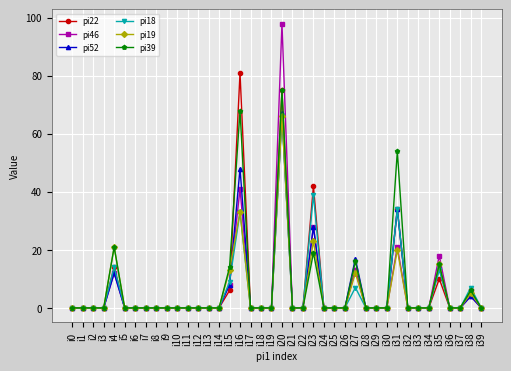

What is the difference between the maximum and minimum values in the pi19 series?

66